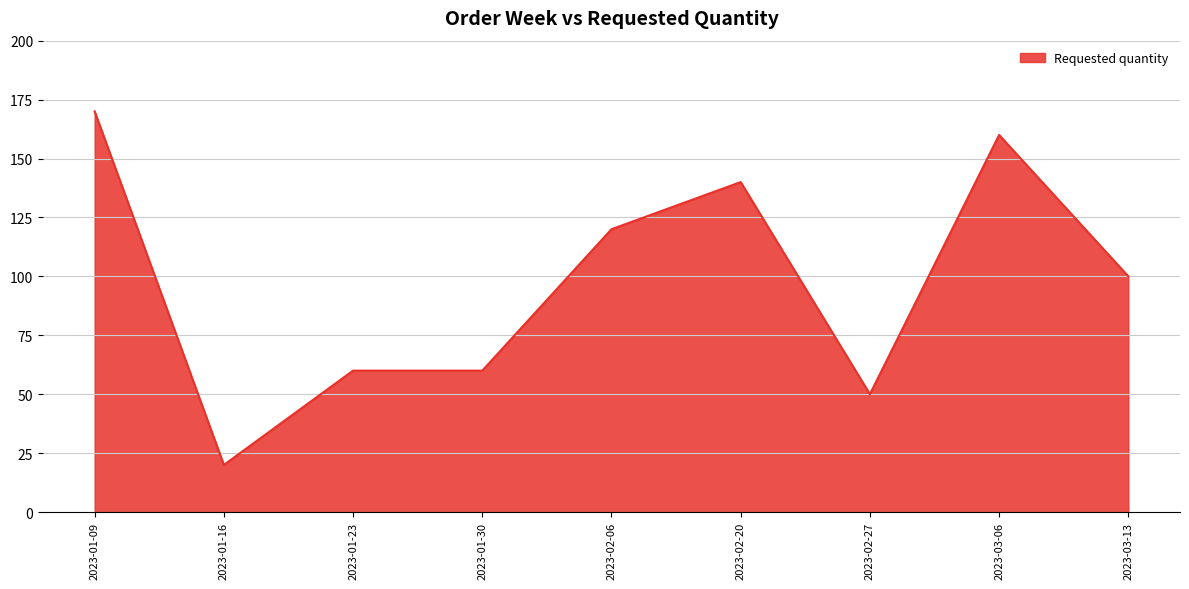

Reading left to right, list all the values displayed in this chart.

2023-01-09=170	2023-01-16=20	2023-01-23=60	2023-01-30=60	2023-02-06=120	2023-02-20=140	2023-02-27=50	2023-03-06=160	2023-03-13=100